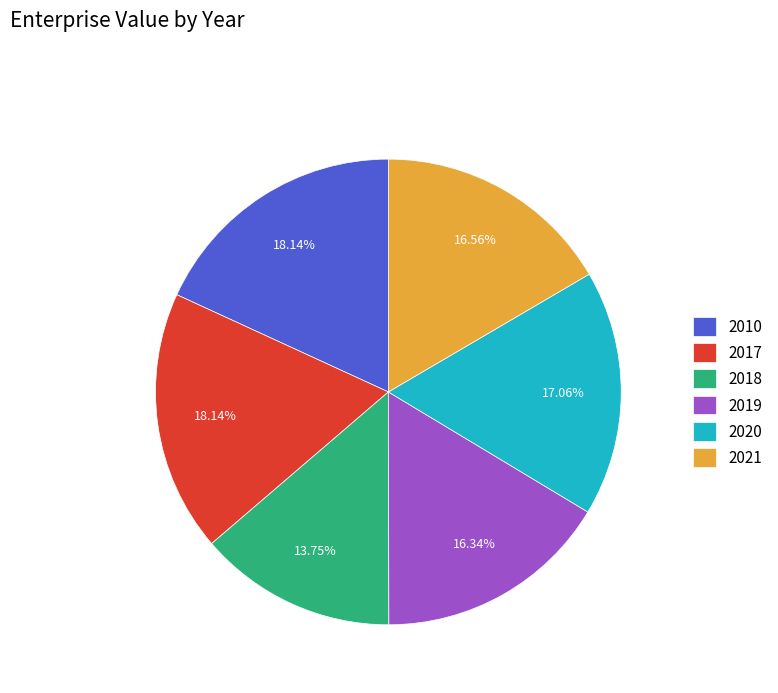

Combined, do 2010 and 2017 account for over 50%?

No